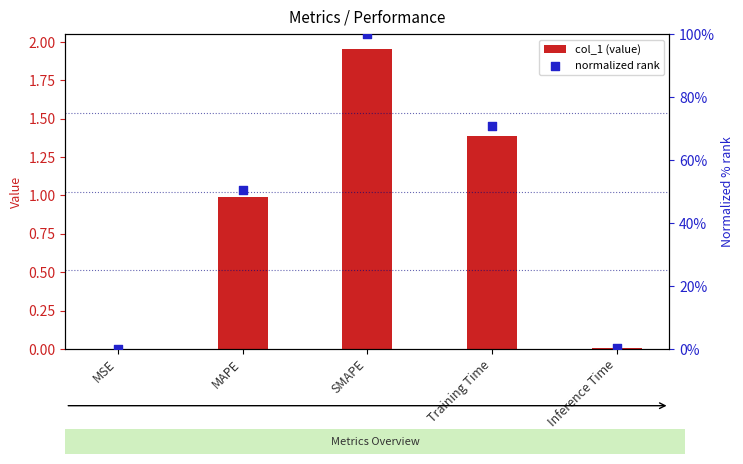

Which series has the largest Y range (max minus min)?

normalized rank